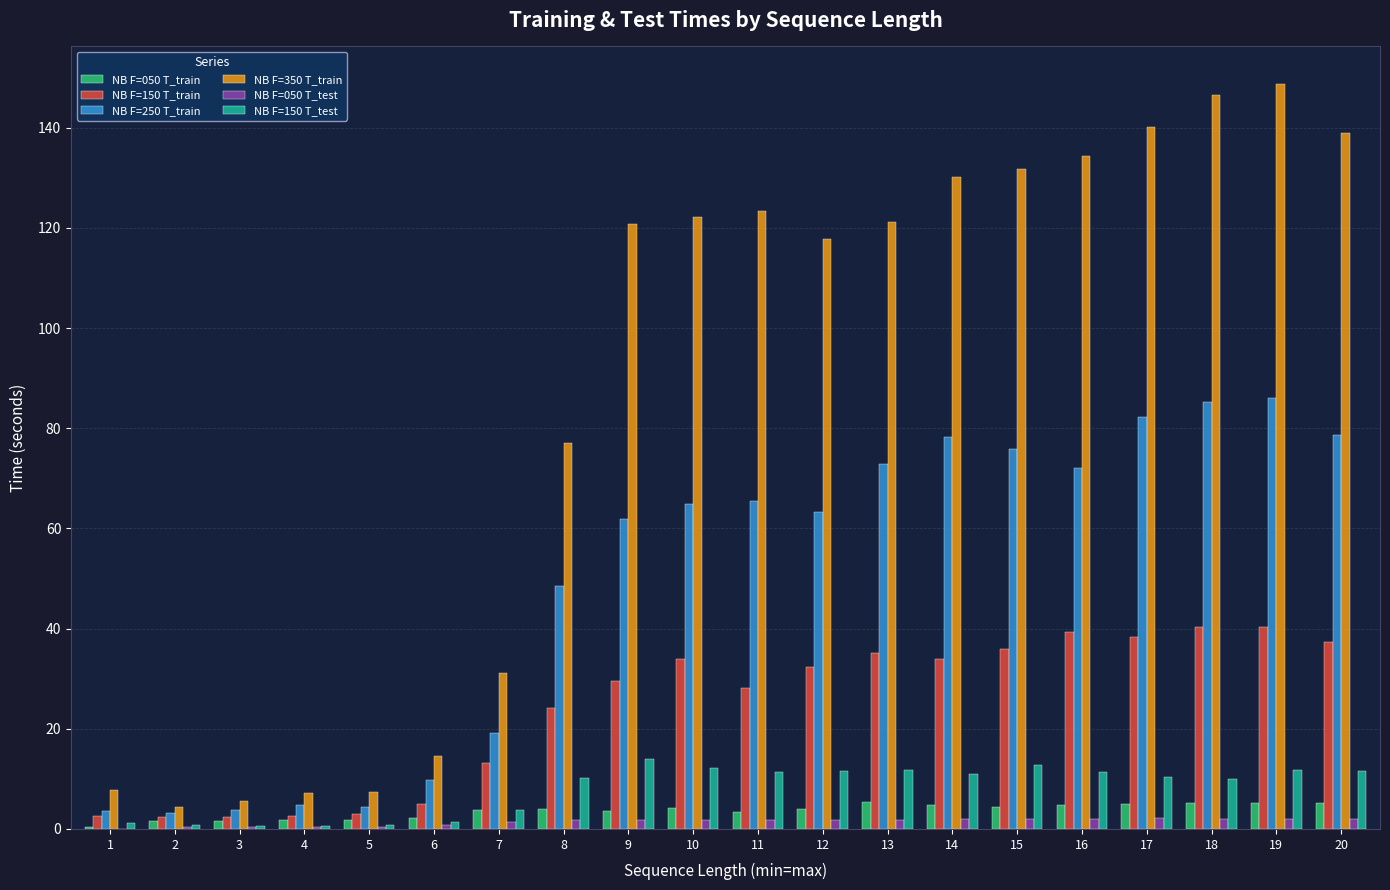

What is the maximum value shown in the chart?

148.8